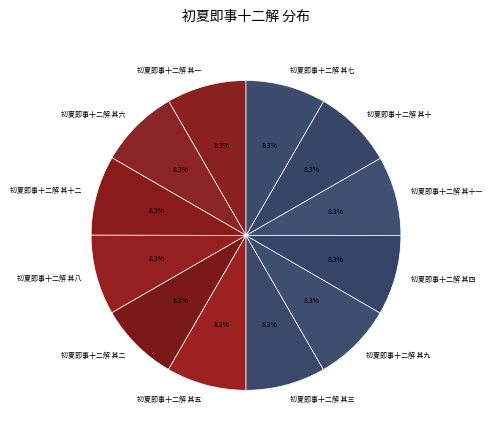

To the nearest percent, what portion does 初夏即事十二解 其二 represent?

8%